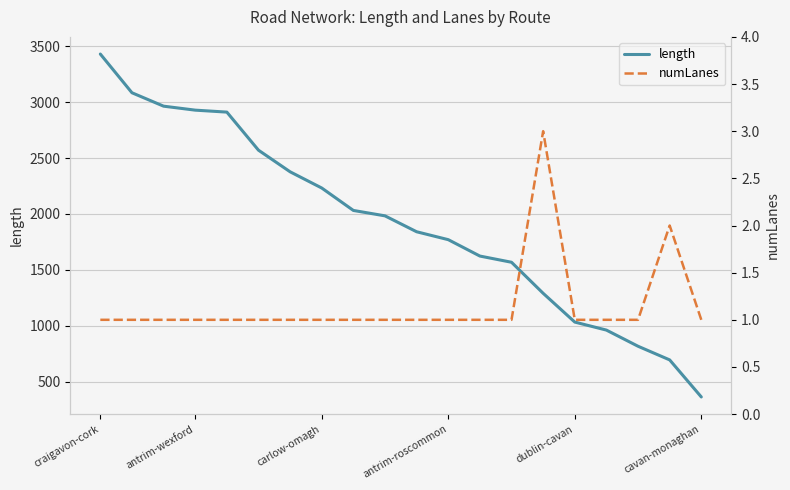

What is the highest value of the length series?

3430.4